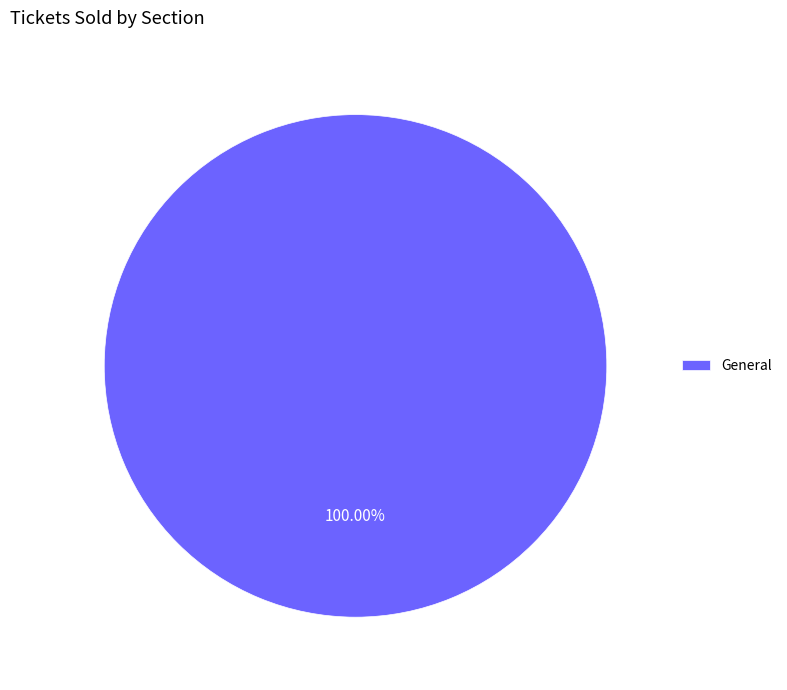

How many segments does this pie chart have?

1